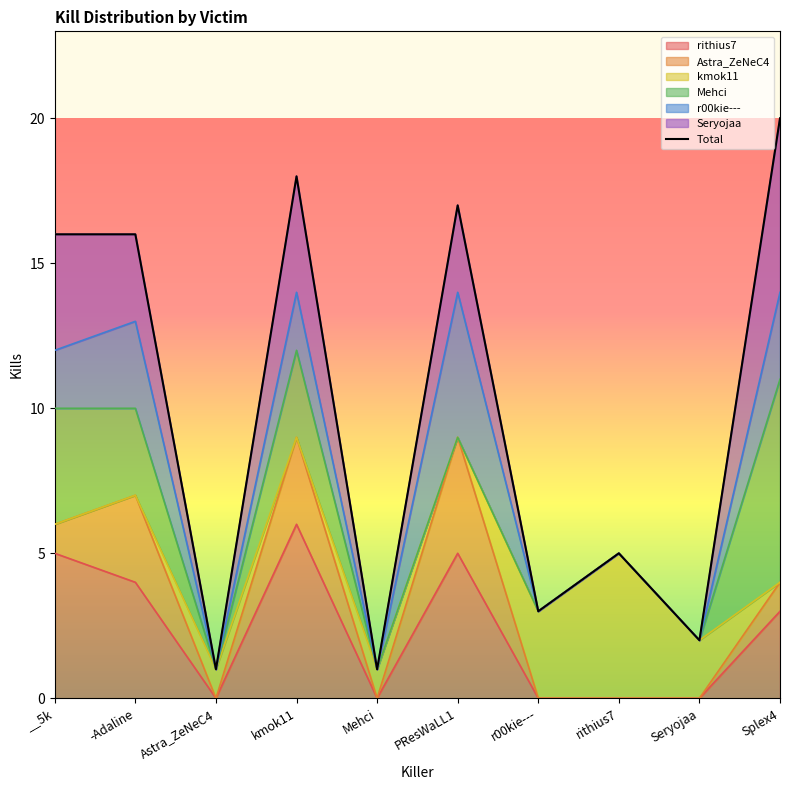

Reading right to left, list all the values displayed in this chart.

Splex4=20	Seryojaa=2	rithius7=5	r00kie---=3	PResWaLL1=17	Mehci=1	kmok11=18	Astra_ZeNeC4=1	-Adaline=16	__5k=16